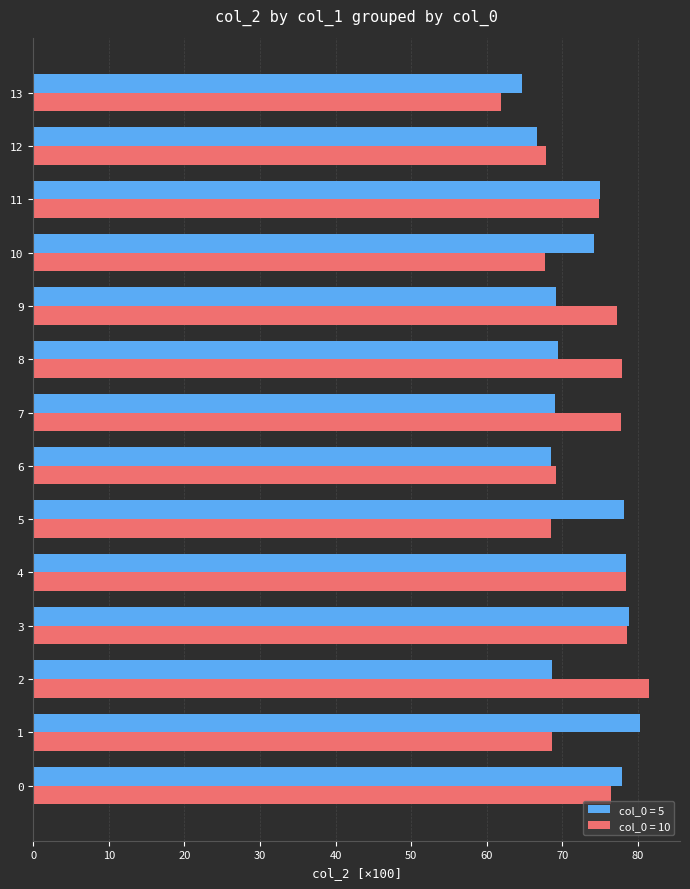

The value of col_0 = 5 at 6 is 21.2. True or false?

False